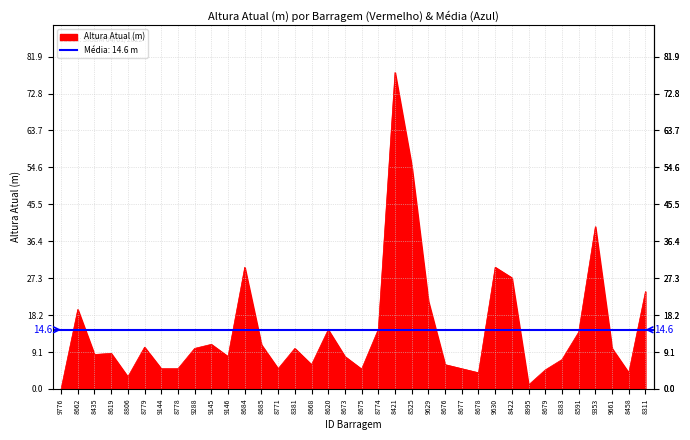

What is the average value?

14.6